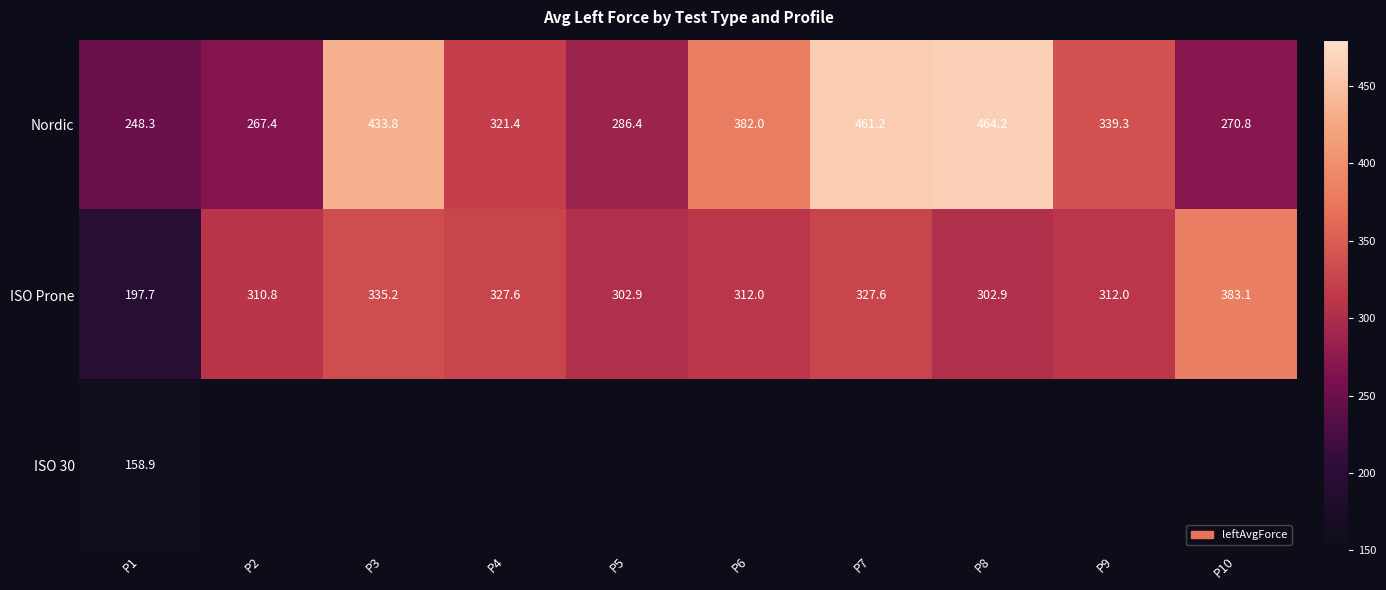

List the labels in order of Nordic value, largest first.

P8, P7, P3, P6, P9, P4, P5, P10, P2, P1